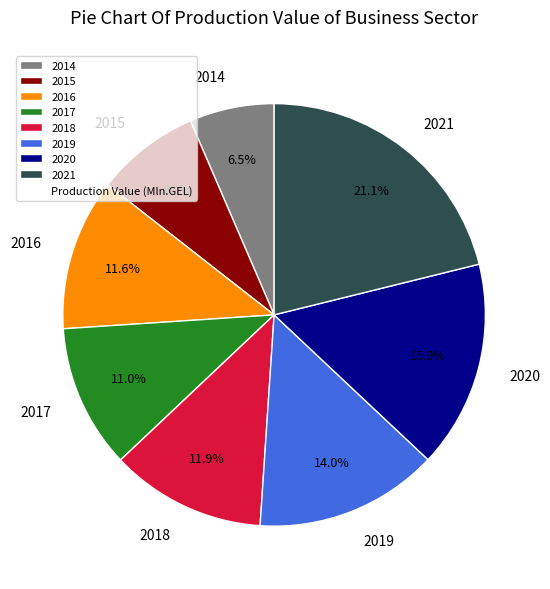

Is the sum of 2016 and 2014 greater than half?

No